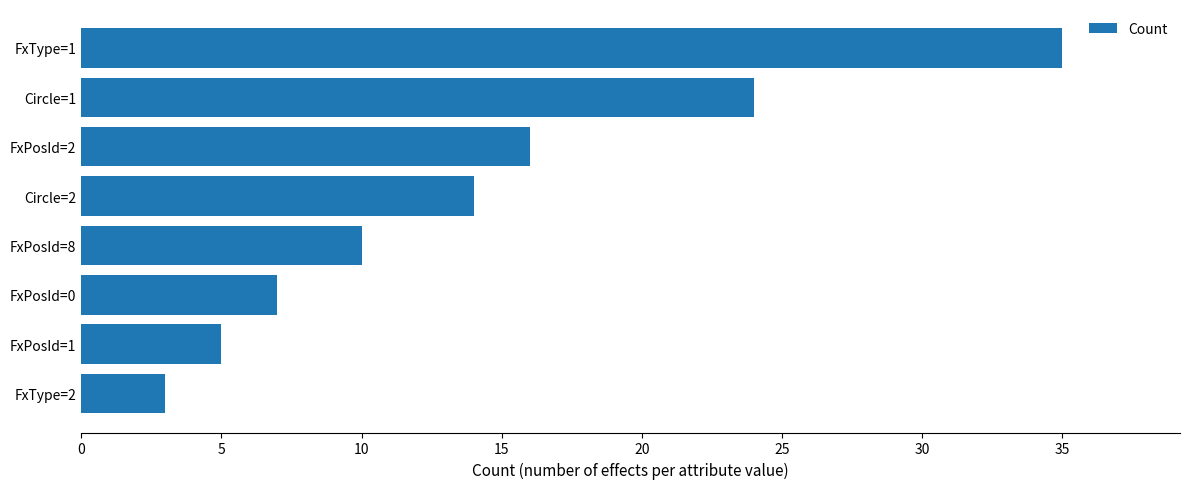

What is the average value?

14